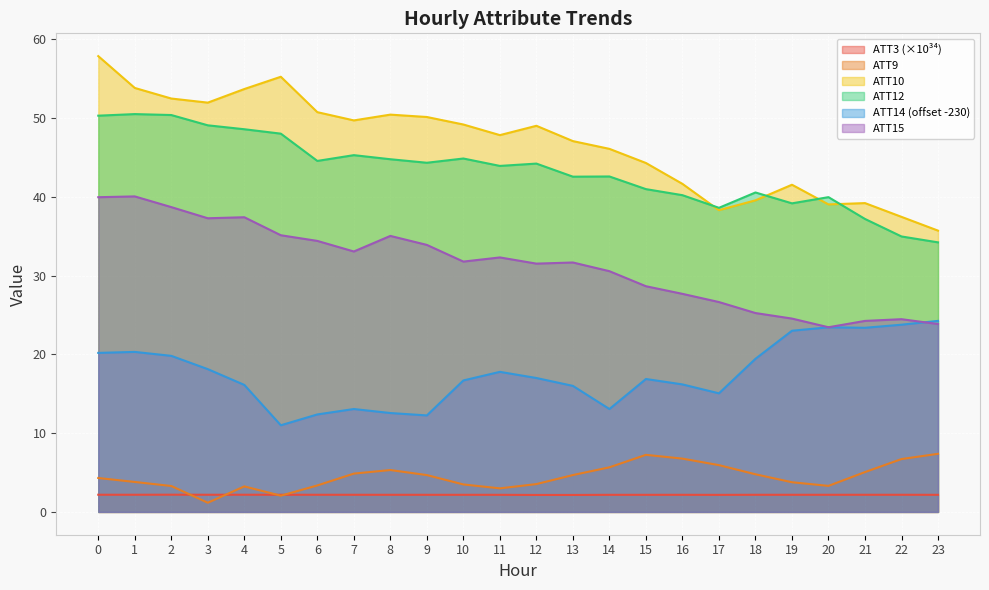

What is the lowest value of the ATT15 series?

23.4